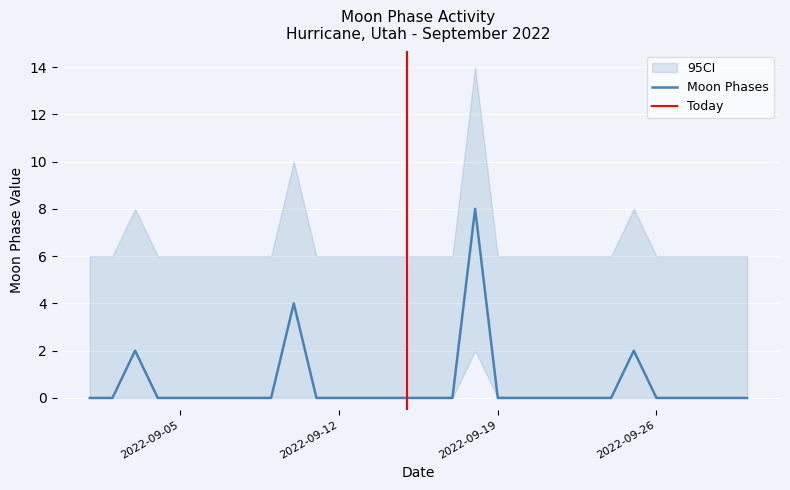

What is the sum of all values?

16